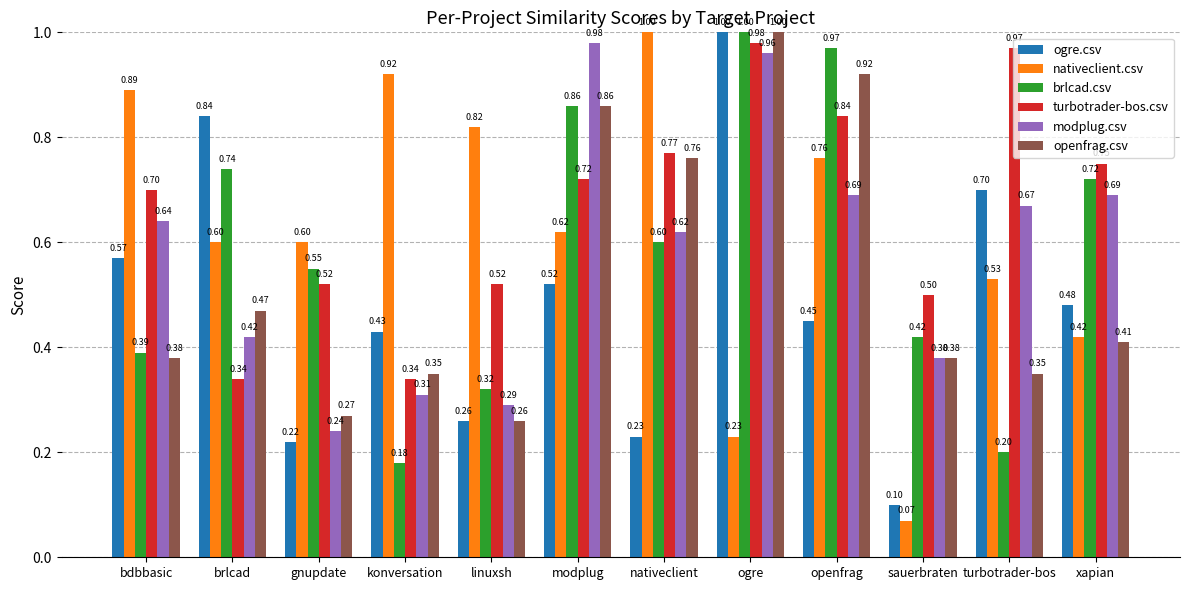

How many bars are there in each group?

6